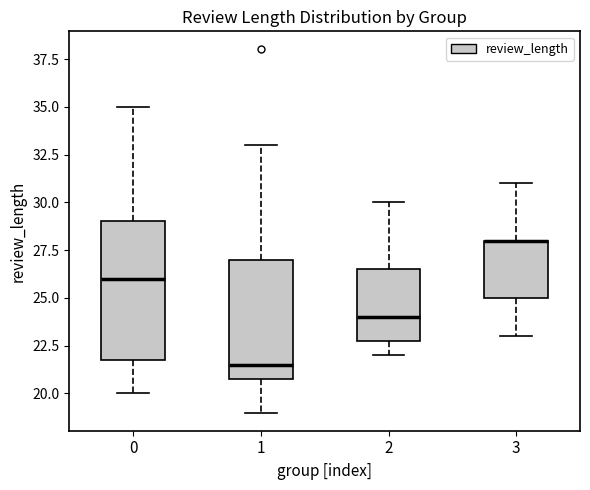

Comparing the boxes themselves (not the whiskers), which one is the tallest?

0